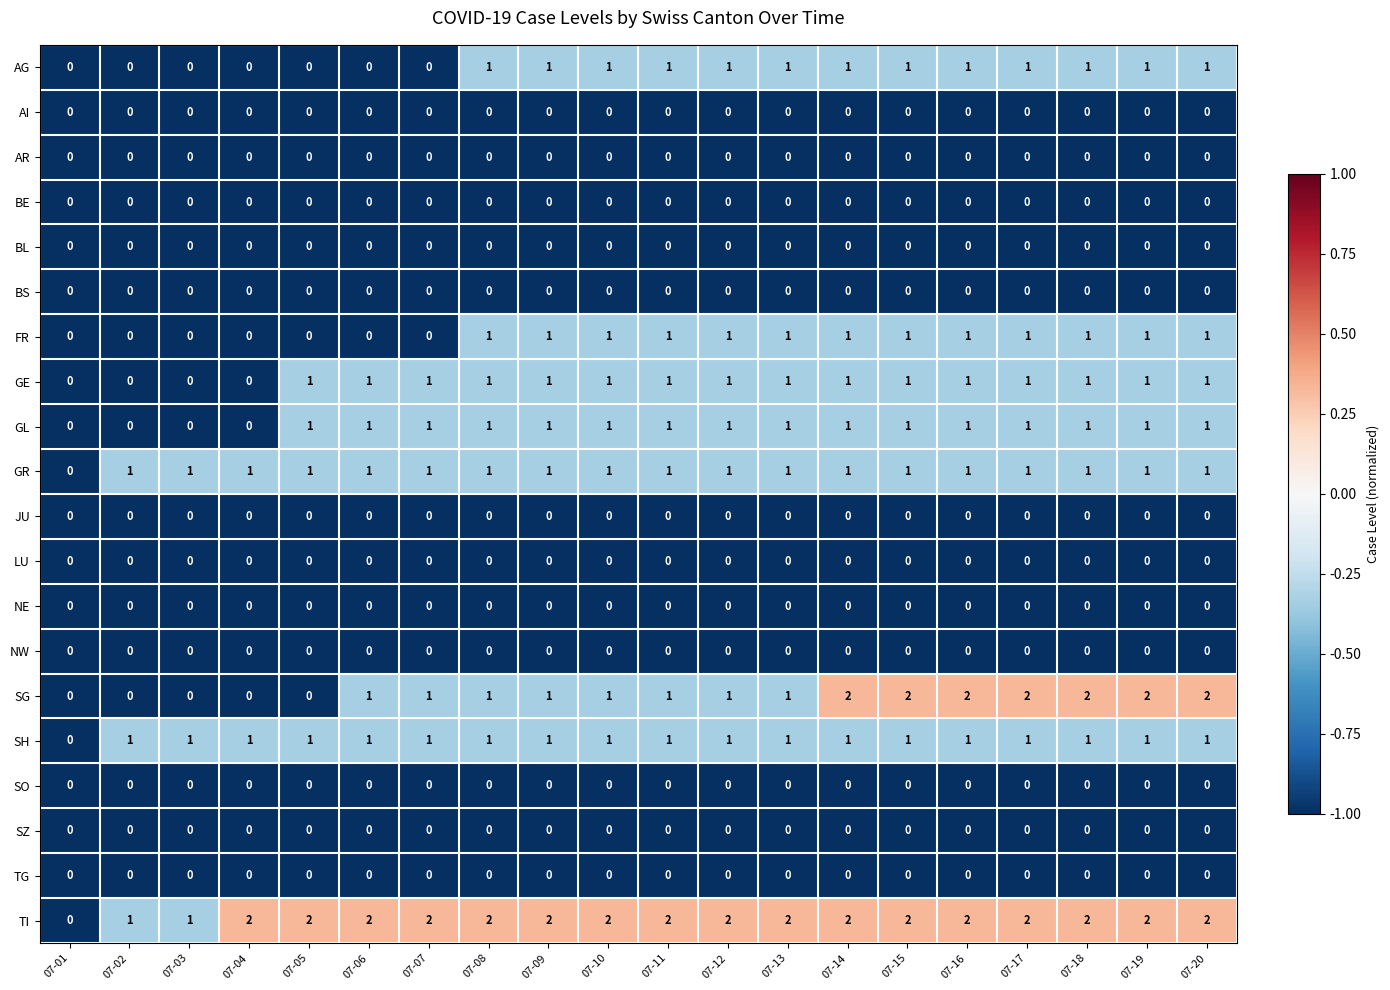

Between 07-01 and 07-12, which series saw the biggest shift?

TI